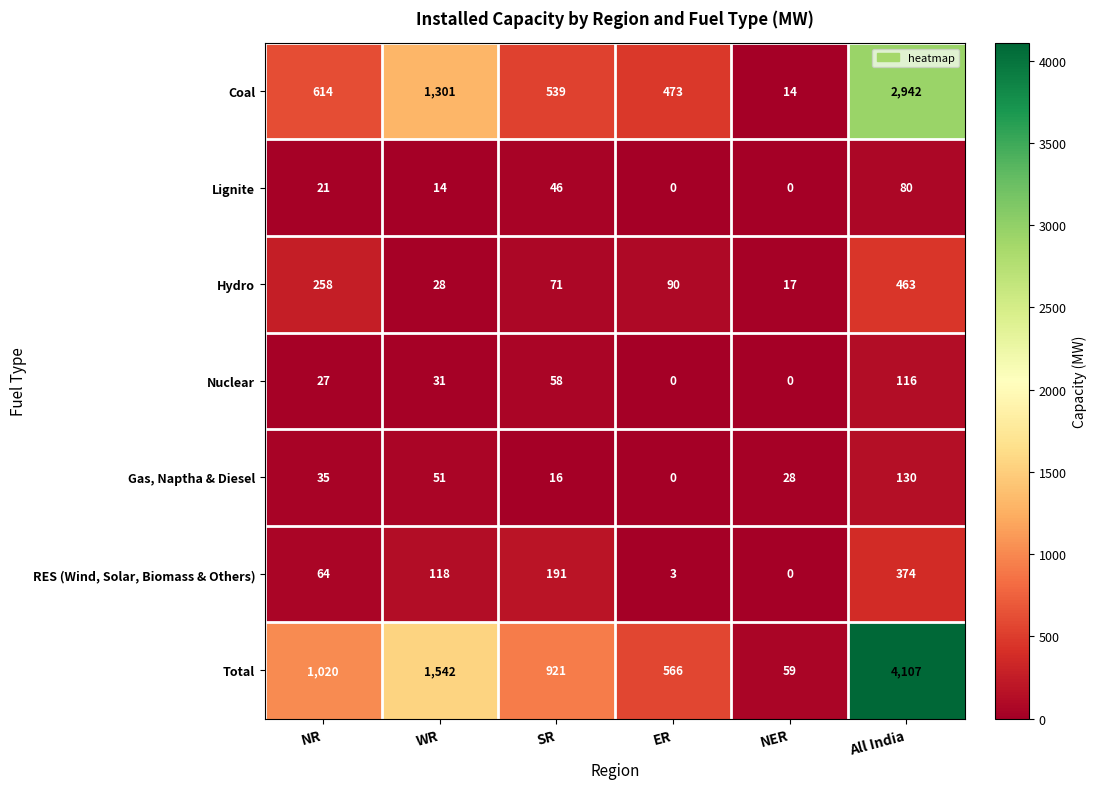

Which series changed the most between NER and All India?

Total